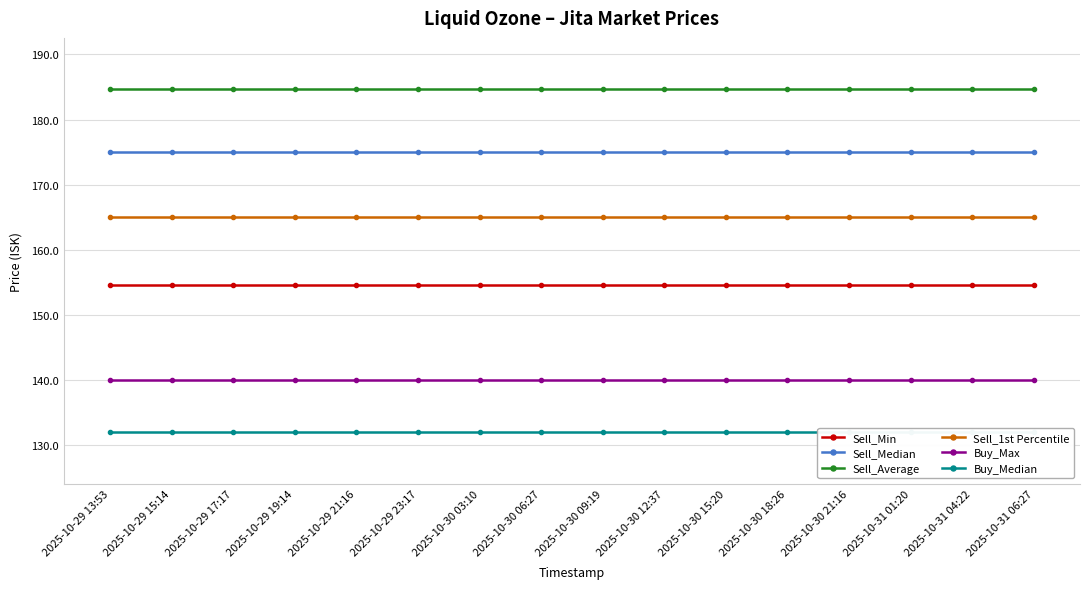

What is the label of the 2nd point from the left?

2025-10-29 15:14